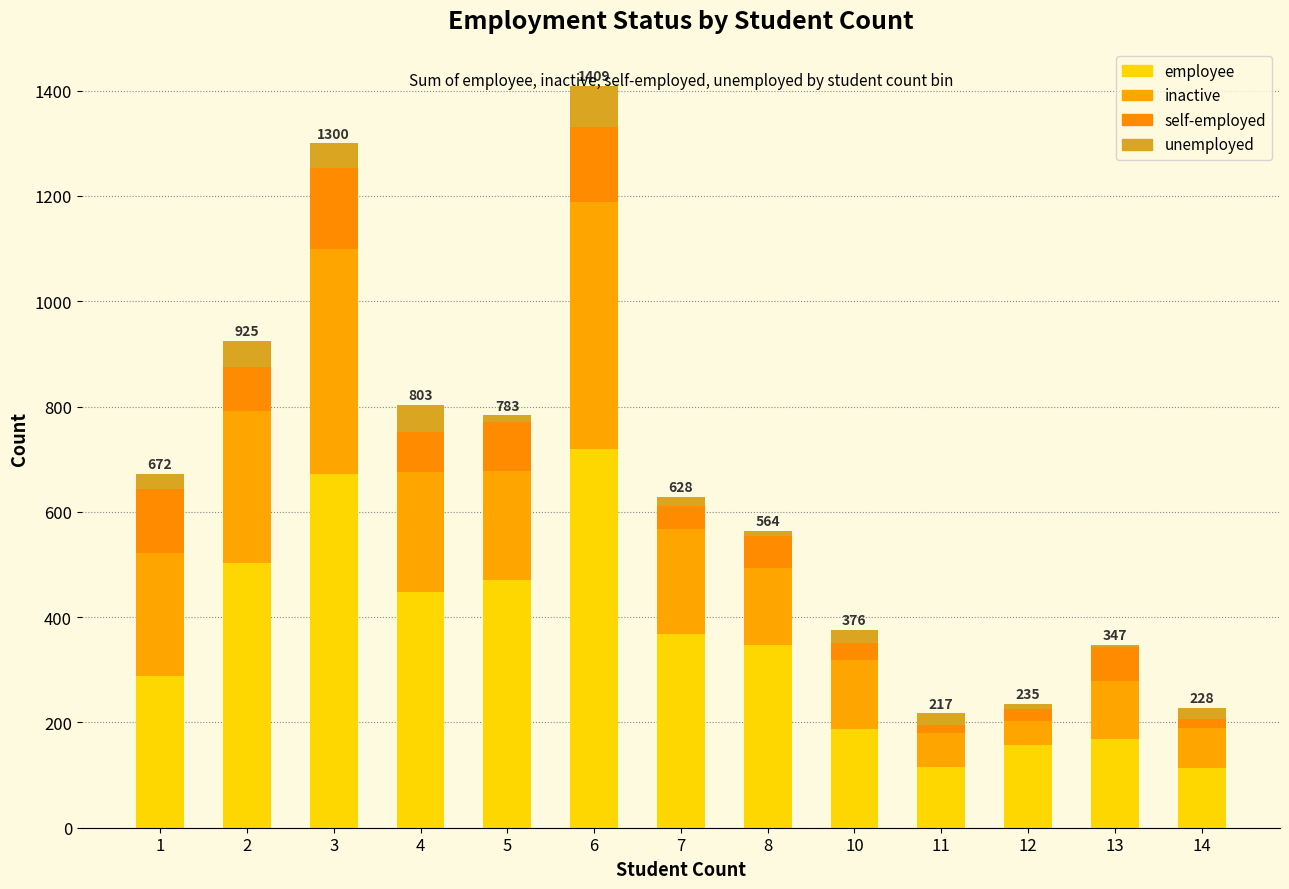

Which series has the widest spread of values?

employee